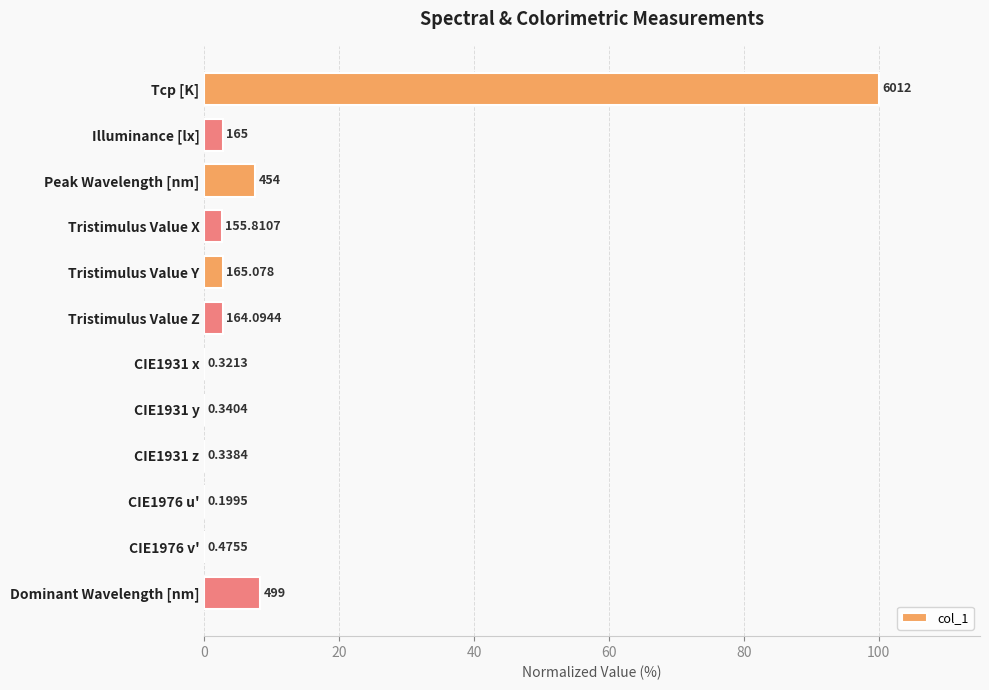

What is the difference between the maximum and minimum values?

100.0